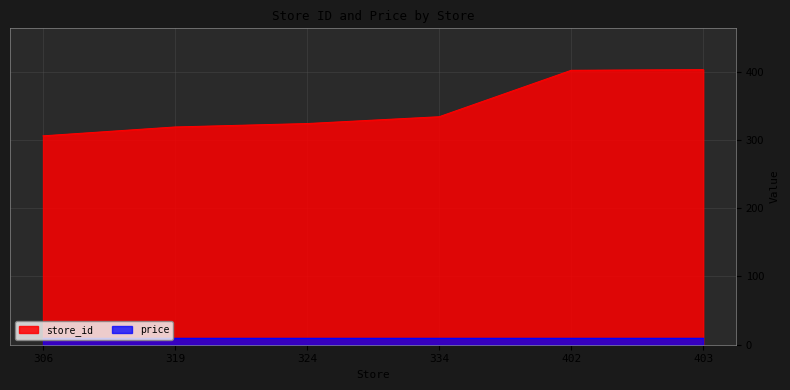

Reading left to right, what are all the values shown in this chart?

306	319	324	334	402	403